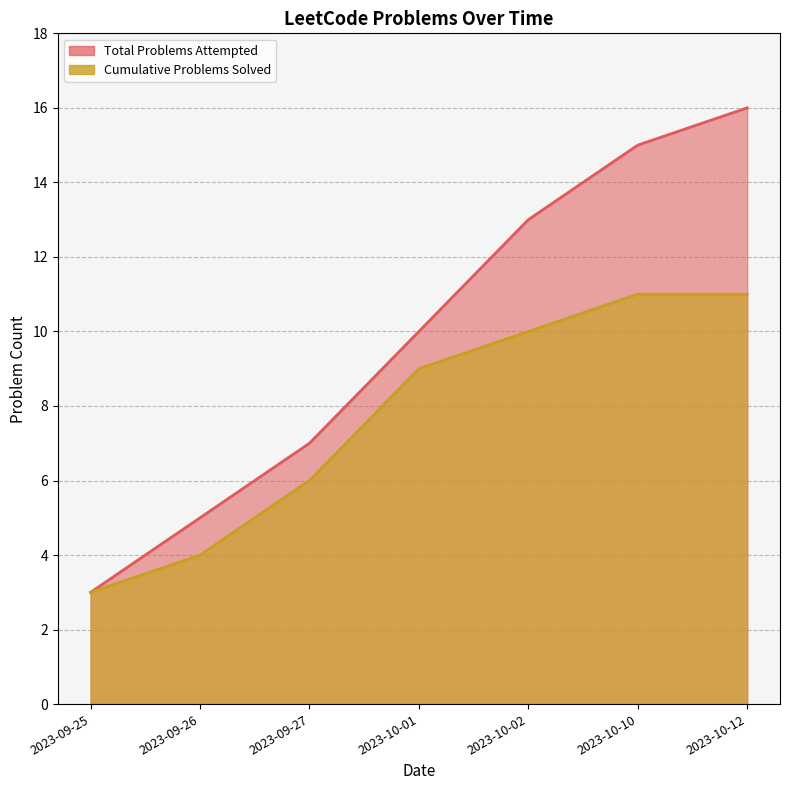

Rank the series at 2023-10-02 from highest to lowest value.

Total Problems Attempted, Cumulative Problems Solved